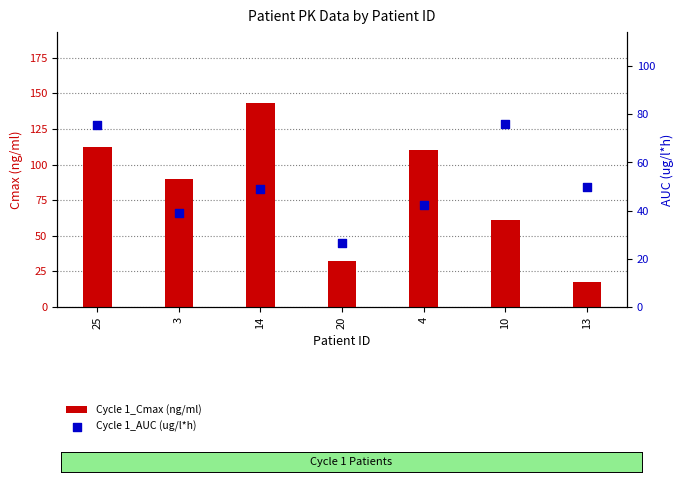

Which series has the largest total across all categories?

Cycle 1_Cmax (ng/ml)